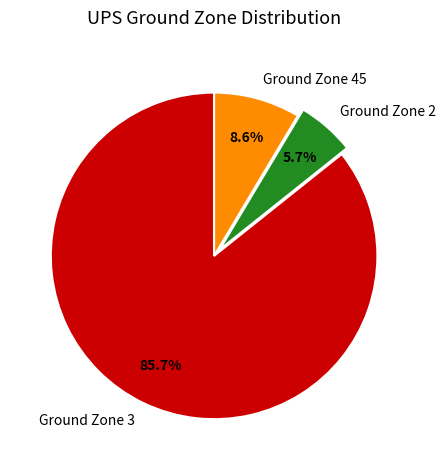

What is the smallest slice in the pie chart?

Ground Zone 2